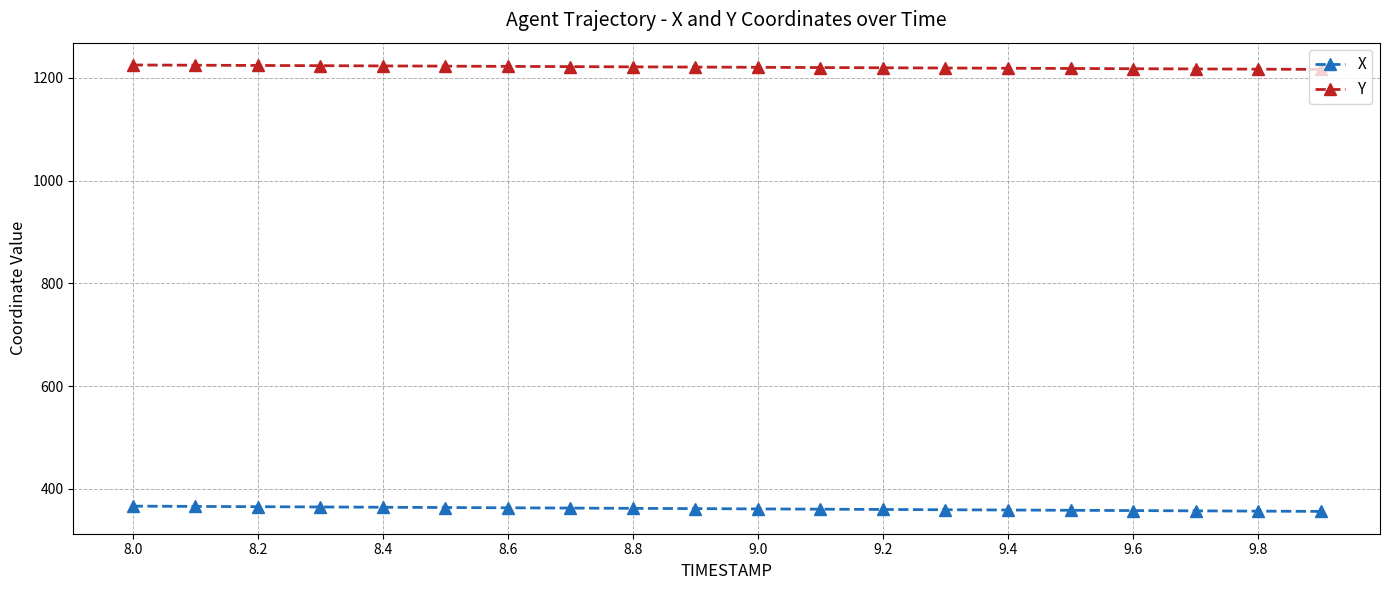

True or false: X and Y cross at least once.

False